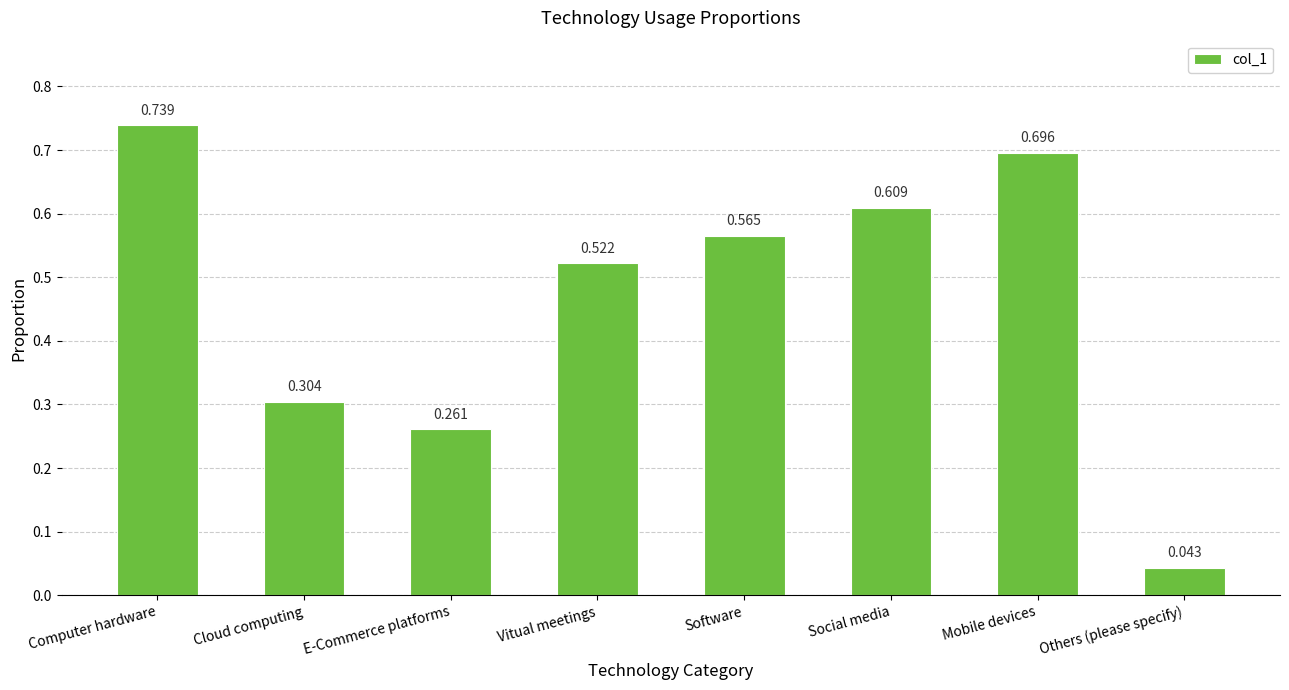

Which label corresponds to the smallest value in the chart?

Others (please specify)